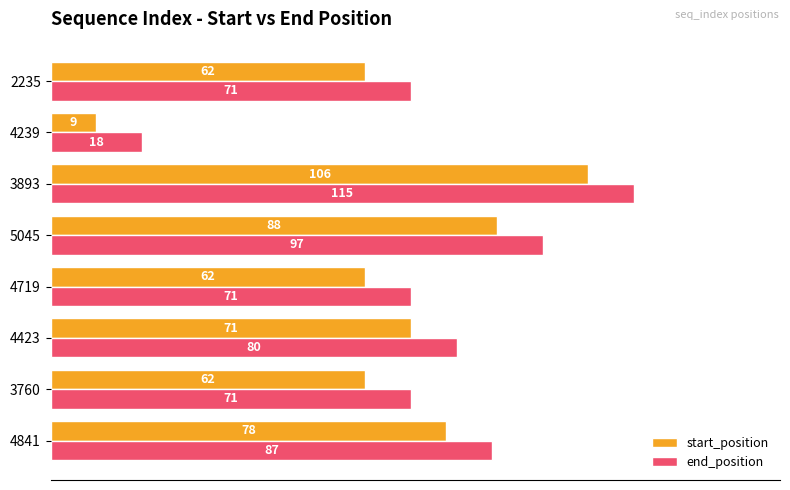

What is the difference between the highest and lowest values at 5045?

9